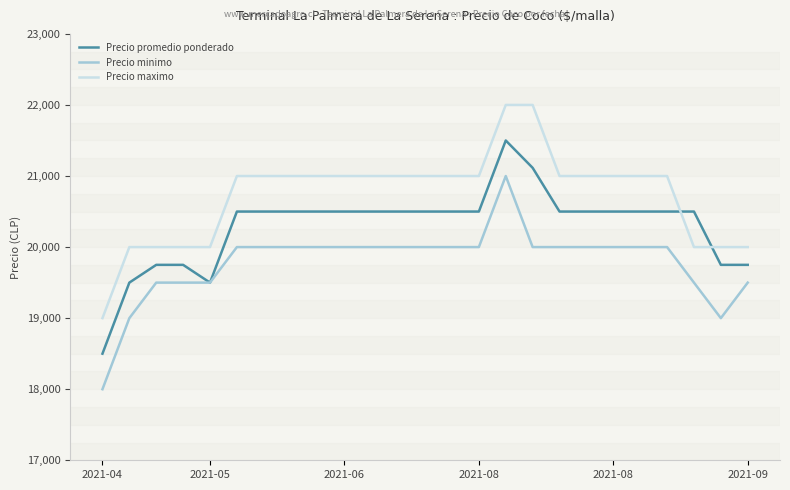

Which series has the largest total across all categories?

Precio maximo